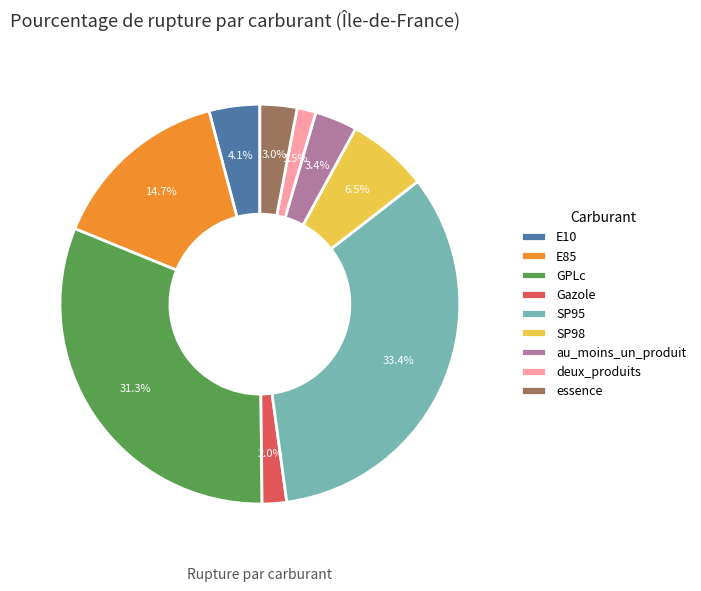

True or false: E85 accounts for 1% of the total.

False